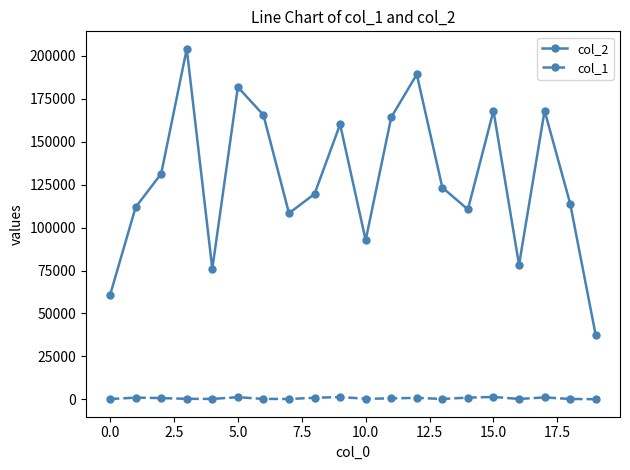

What is the smallest value displayed?

159